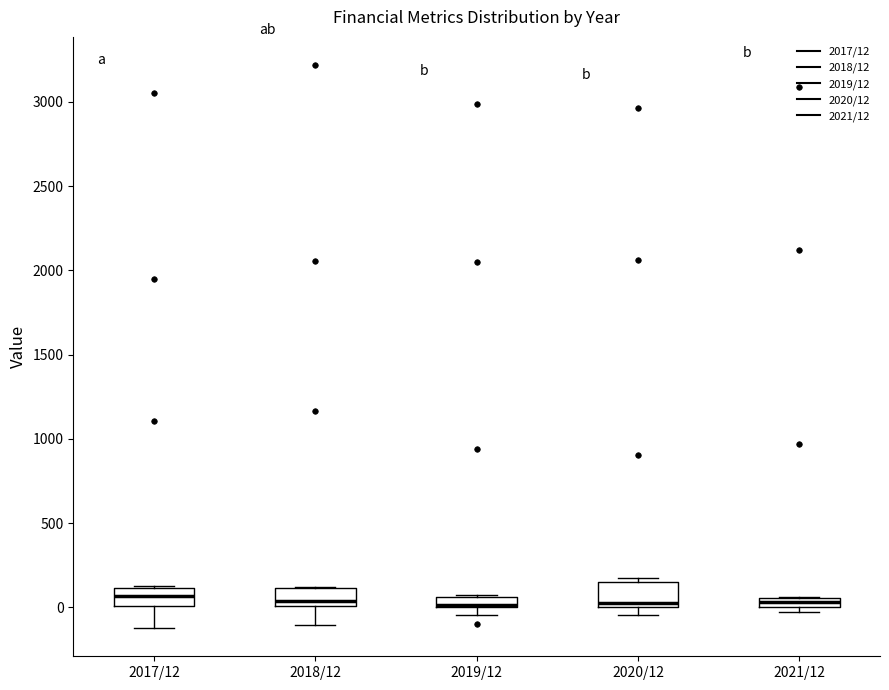

Where is the lower edge of the box for 2018/12 on the y-axis? The values are not printed on the chart, so give them approximately, as read against the axis.

0